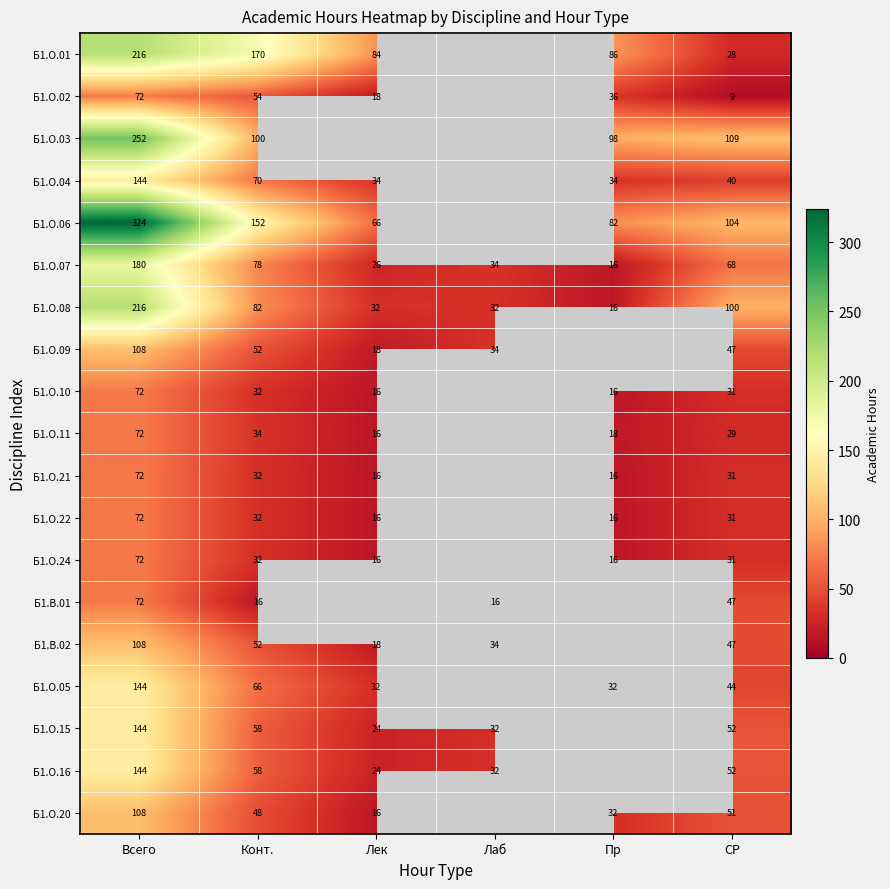

At how many categories does at least one series exceed 264?

1